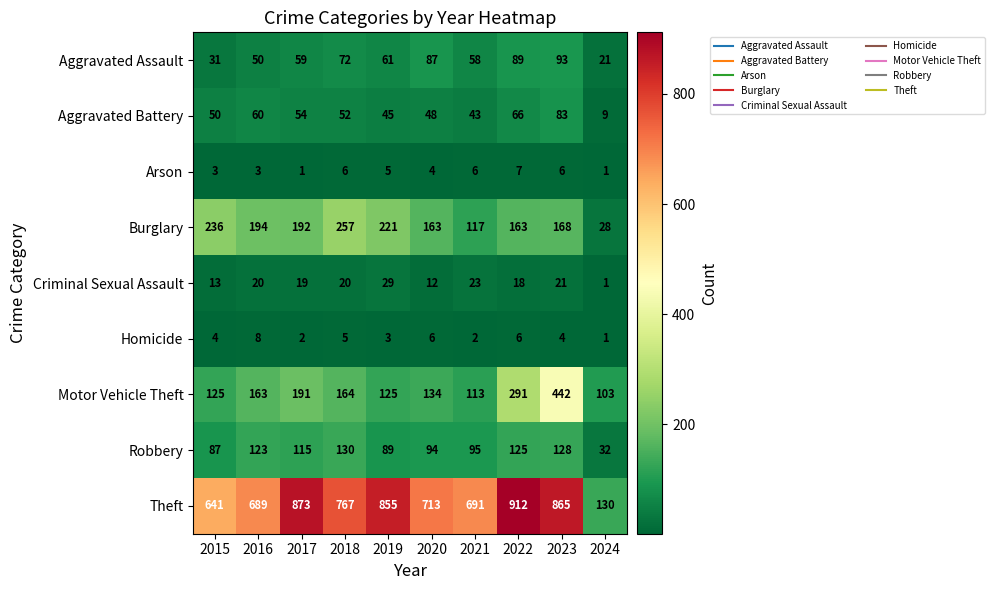

What is the sum of all Aggravated Assault values?

621